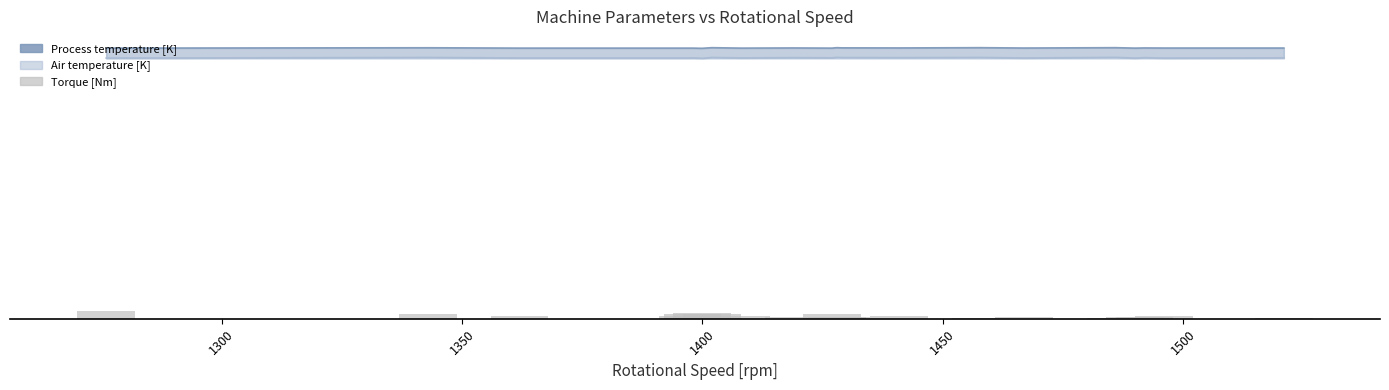

Are the bars grouped side by side (vs. stacked)?

No